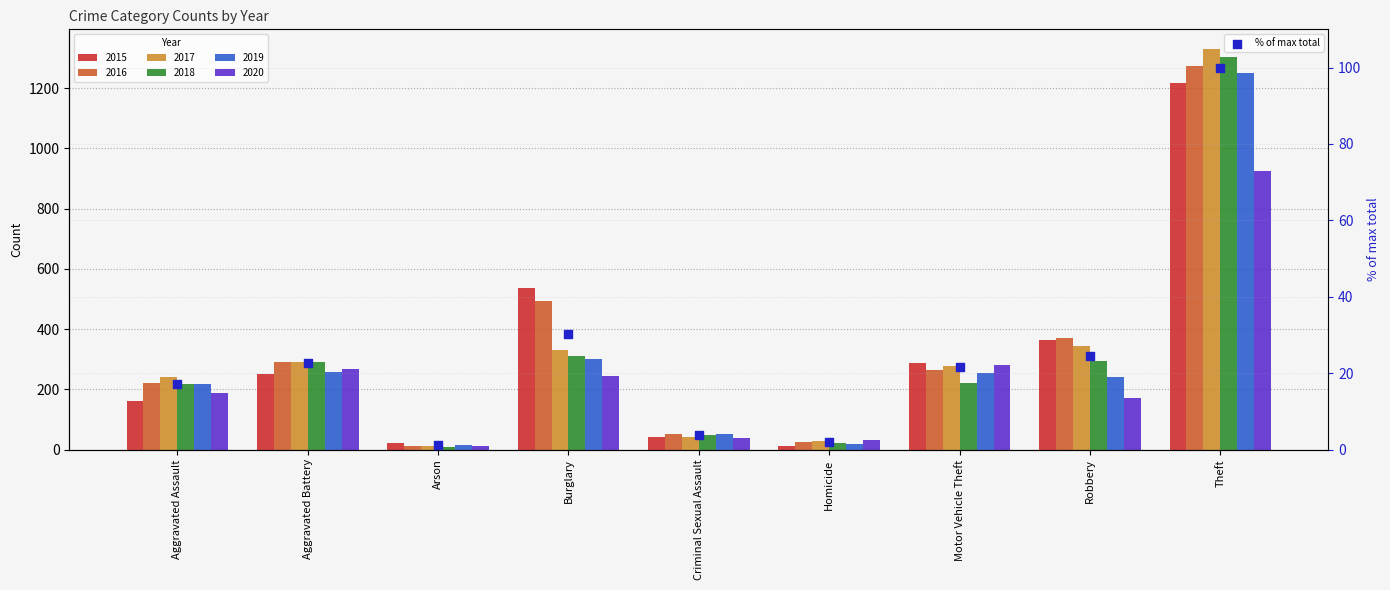

Which has a higher value, Robbery or Theft?

Theft